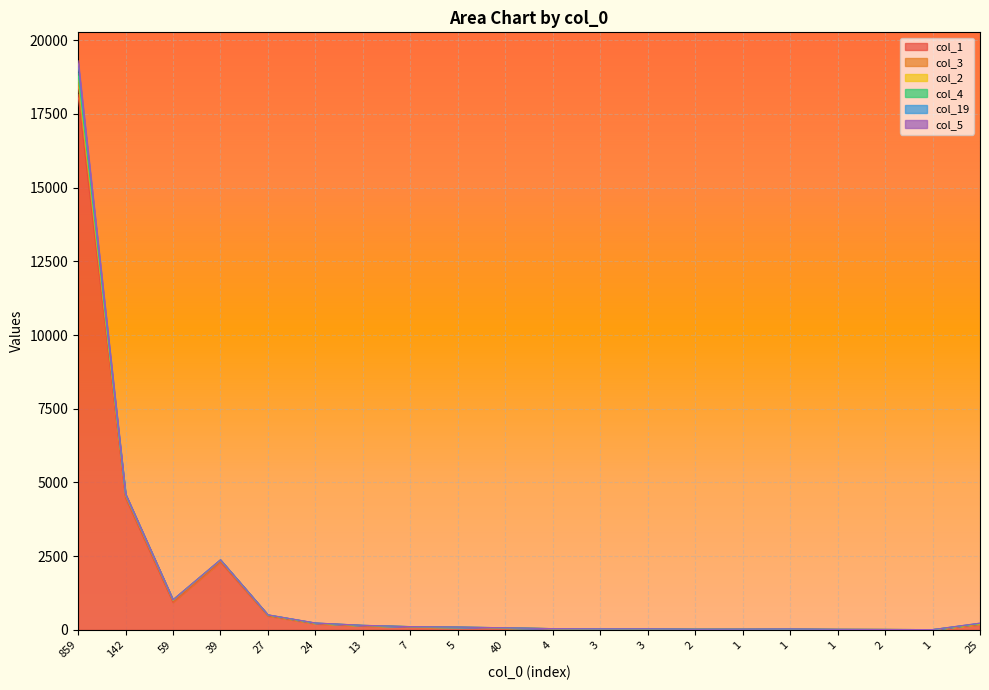

What is the sum of the col_1 values at 40 and 2?

89